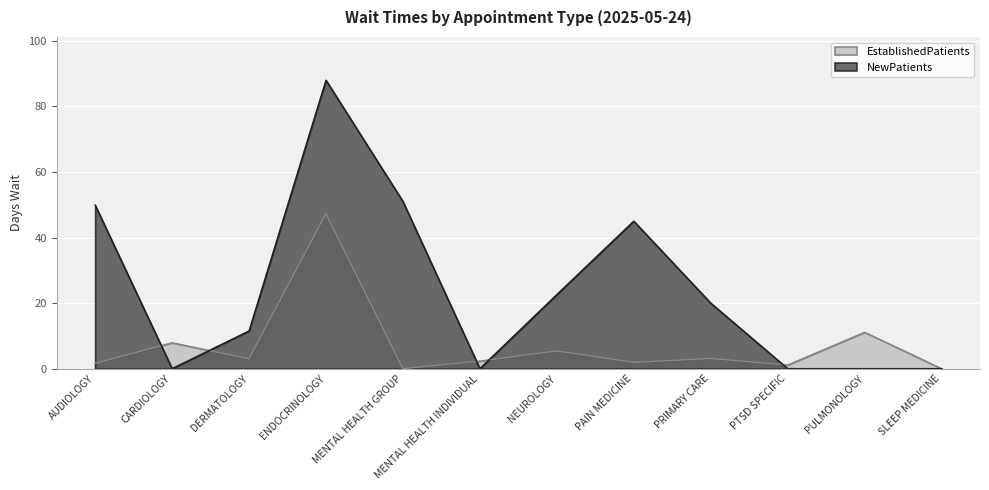

What are all the series names shown in the legend?

EstablishedPatients, NewPatients